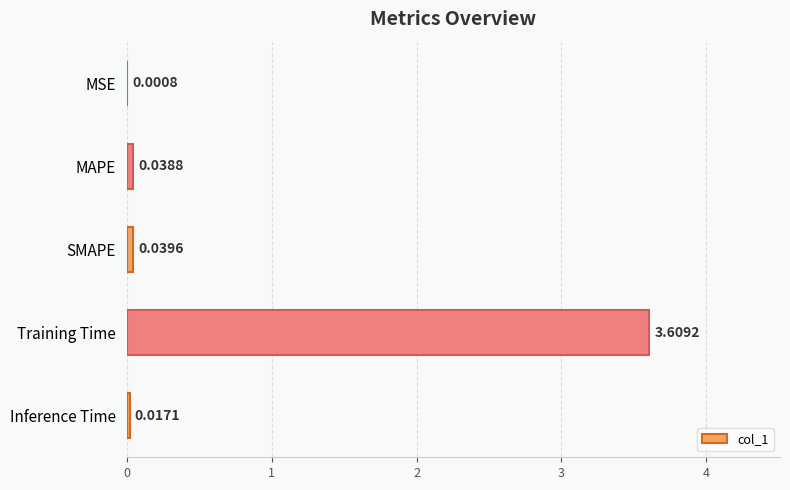

Are the bars horizontal?

Yes